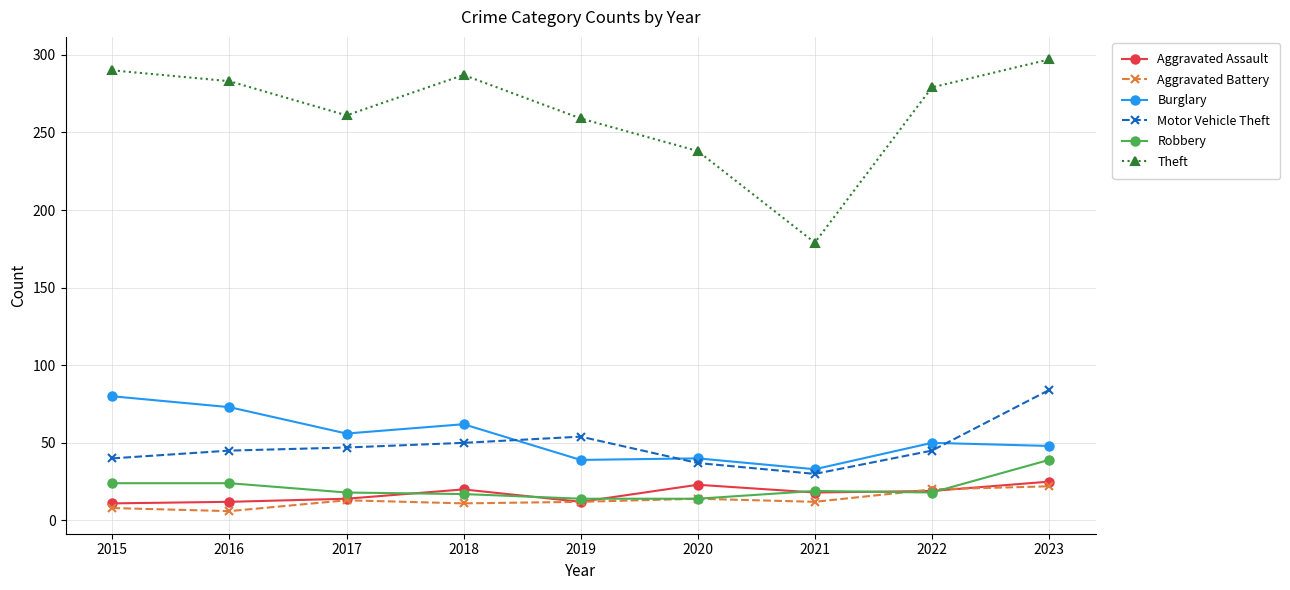

The value of Burglary at 2021 is 12. True or false?

False